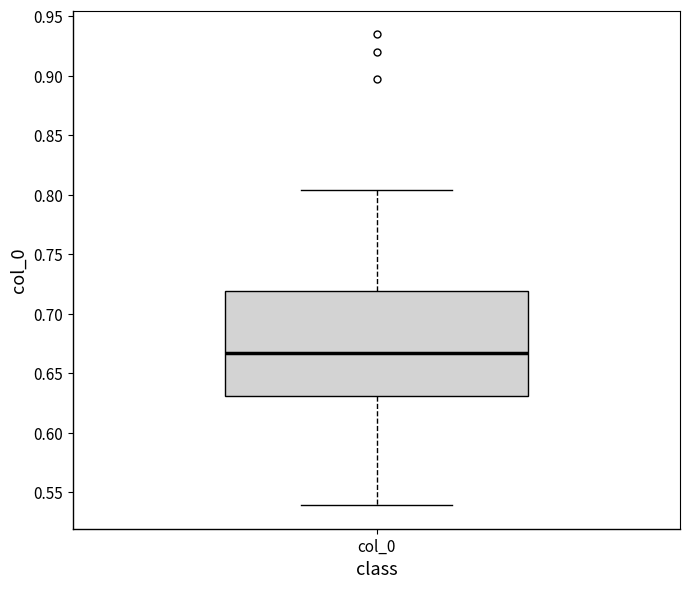

Read this box plot against the y-axis: the position of the median line, the range covered by the box, and the ends of both whiskers. The values are not printed on the chart, so give them approximately, as read against the axis.

median 0.665, box 0.630 to 0.720, whiskers 0.540 to 0.805